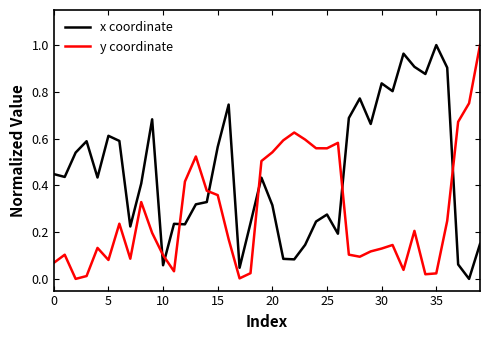

Which series has the largest total across all categories?

x coordinate